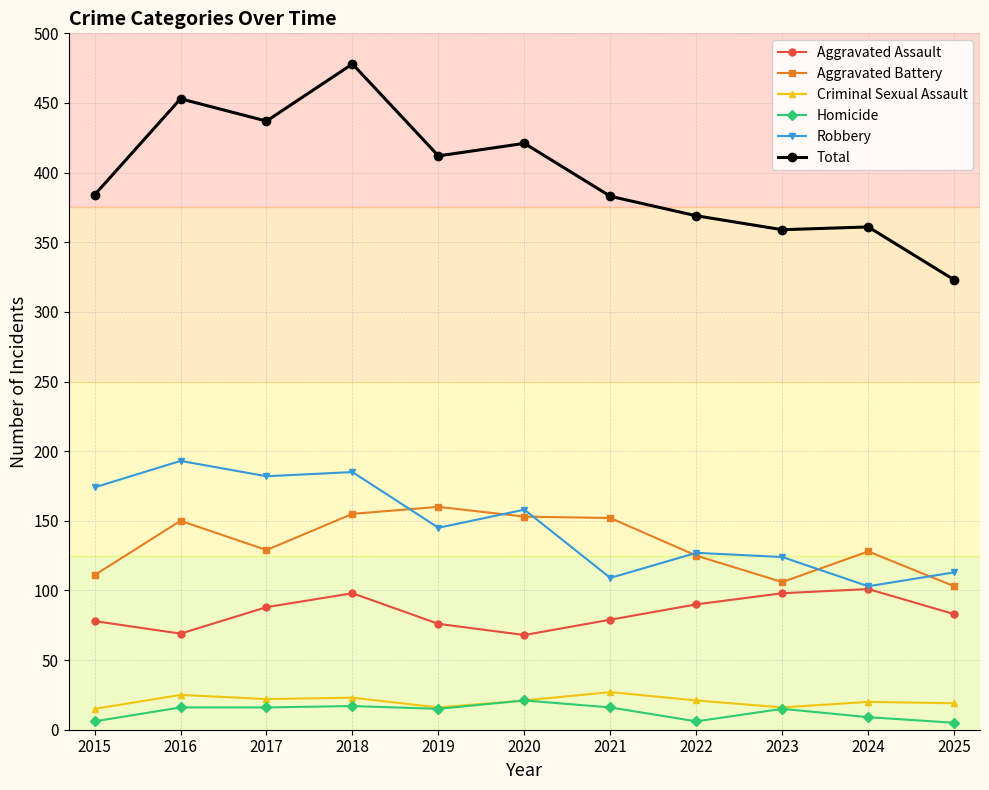

True or false: Robbery has more than 2 interior local peaks.

True